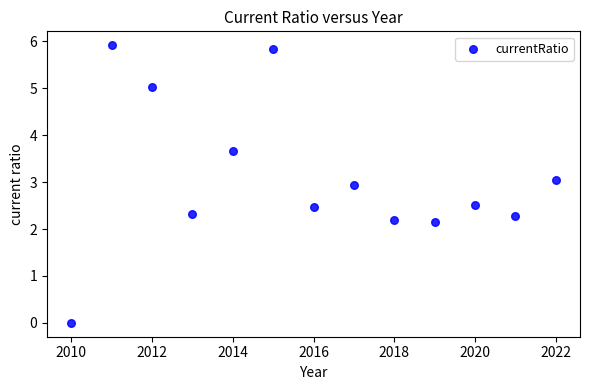

How many points are shown in the scatter plot?

13